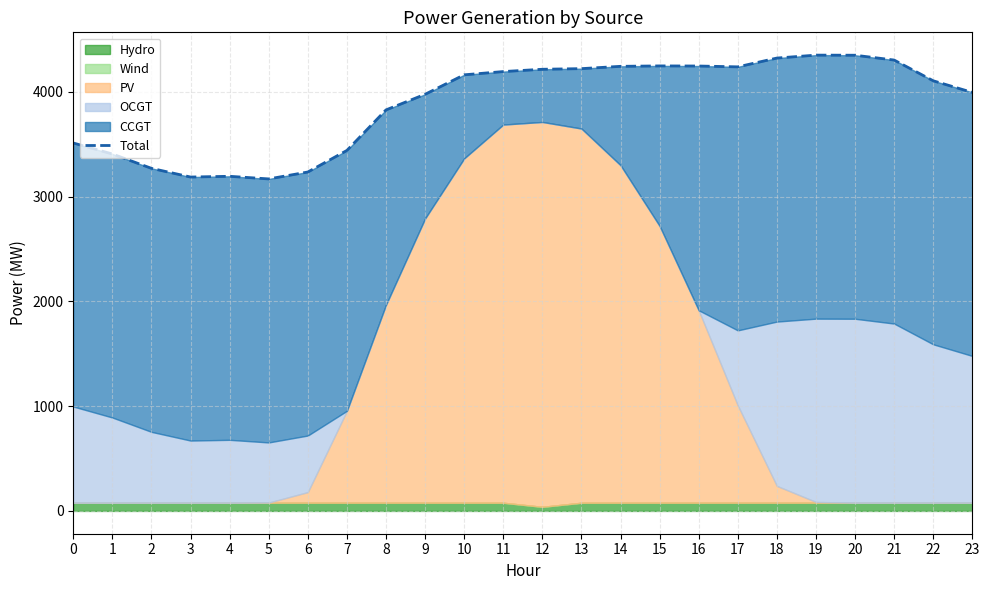

Reading left to right, what are all the values shown in this chart?

0=3513	1=3408	2=3271	3=3188	4=3195	5=3170	6=3236	7=3442	8=3829	9=3978	10=4164	11=4195	12=4217	13=4223	14=4245	15=4249	16=4248	17=4240	18=4324	19=4352	20=4351	21=4305	22=4107	23=3996